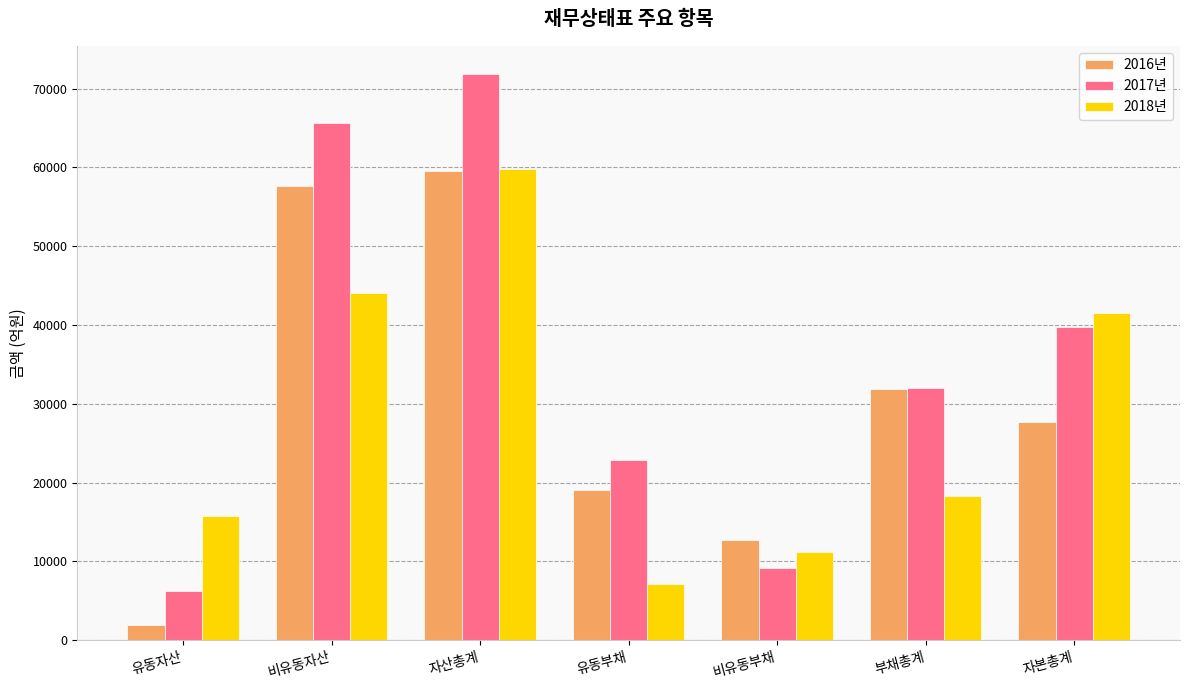

What is the sum of the 2016년 values at 자산총계 and 부채총계?

91461.5